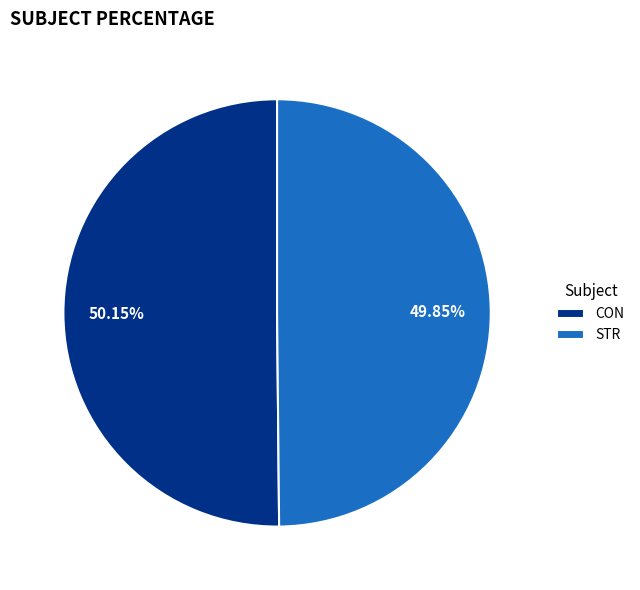

True or false: CON accounts for 50% of the total.

True